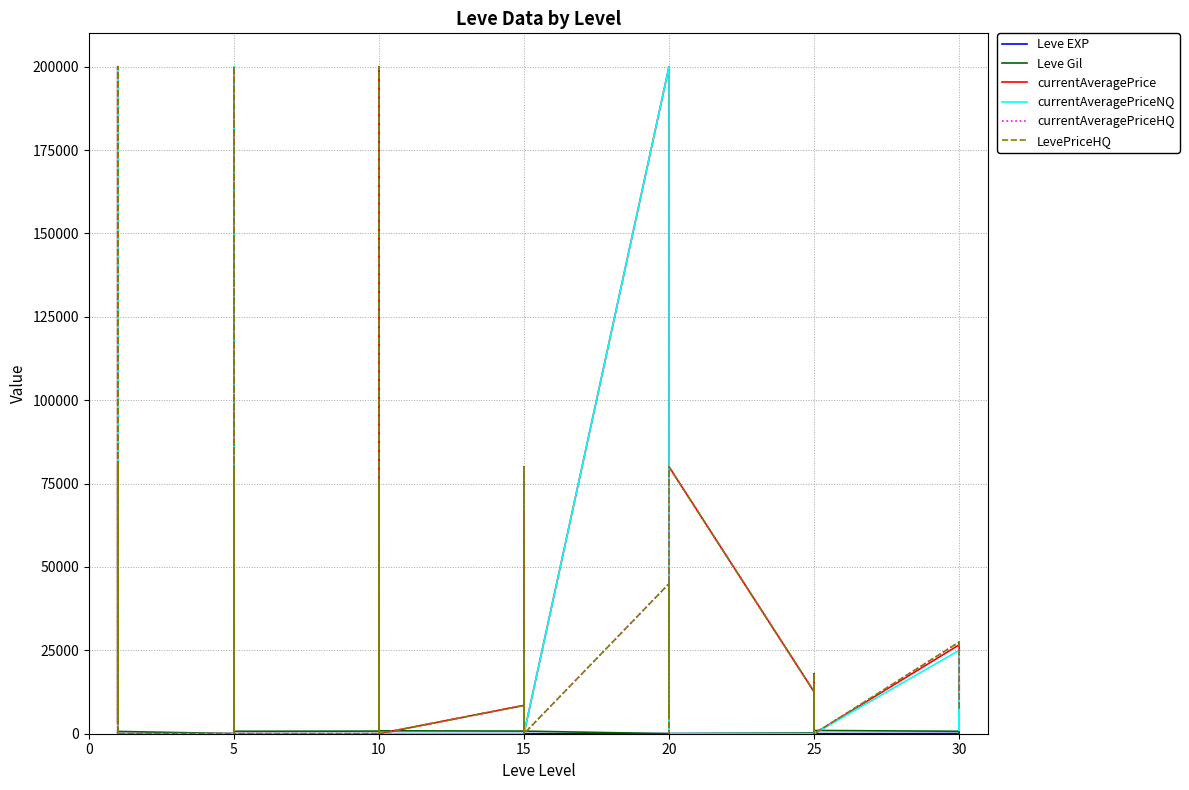

True or false: Leve Gil has more than 1 interior local peaks.

True